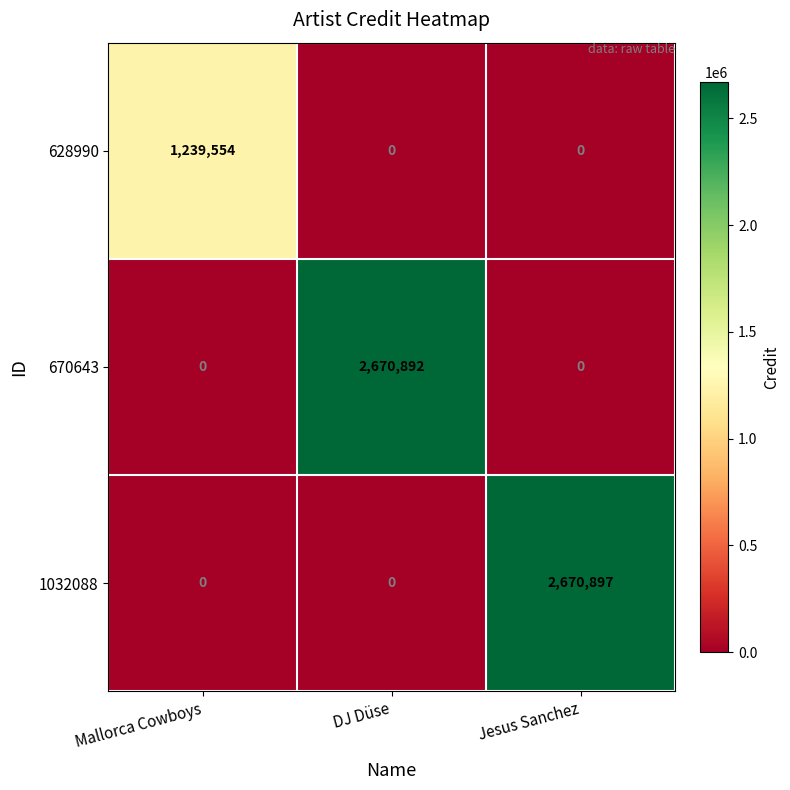

Which category has the highest value in the 628990 series?

Mallorca Cowboys